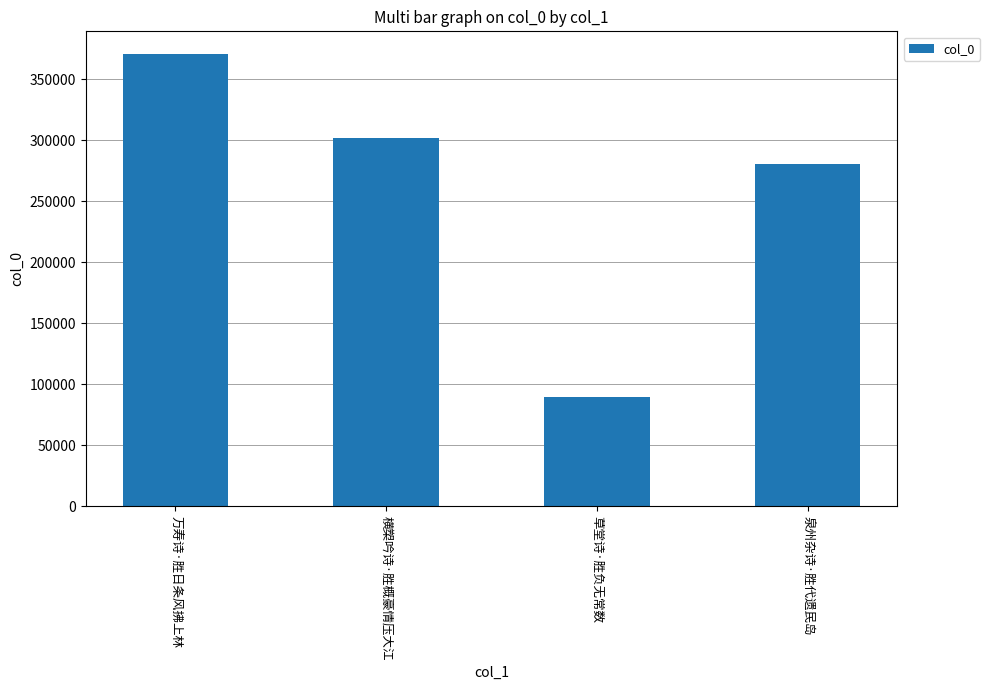

What is the difference between the second highest and second lowest values?

20962